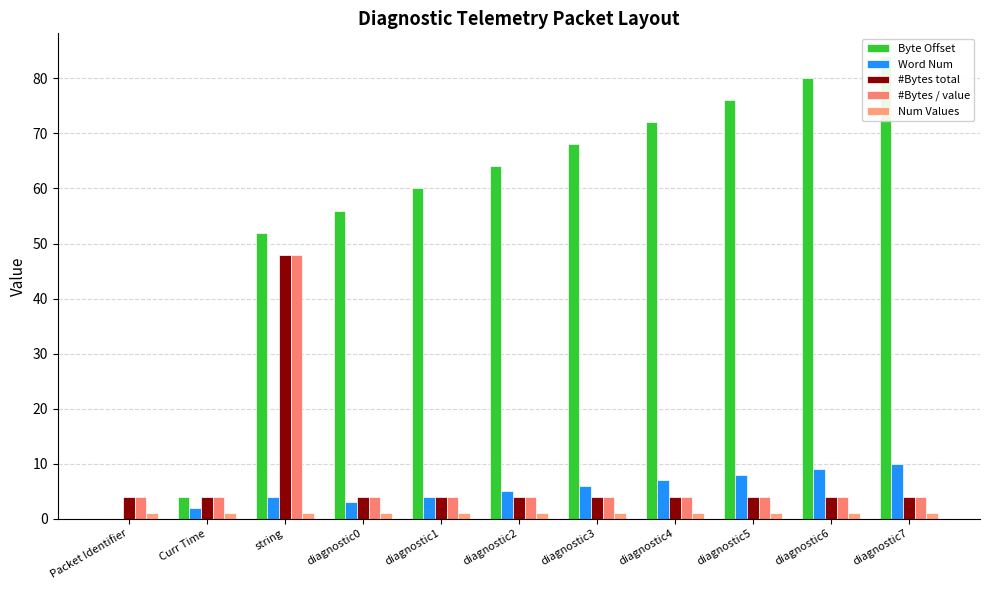

Which category has the lowest value in the Num Values series?

Packet Identifier